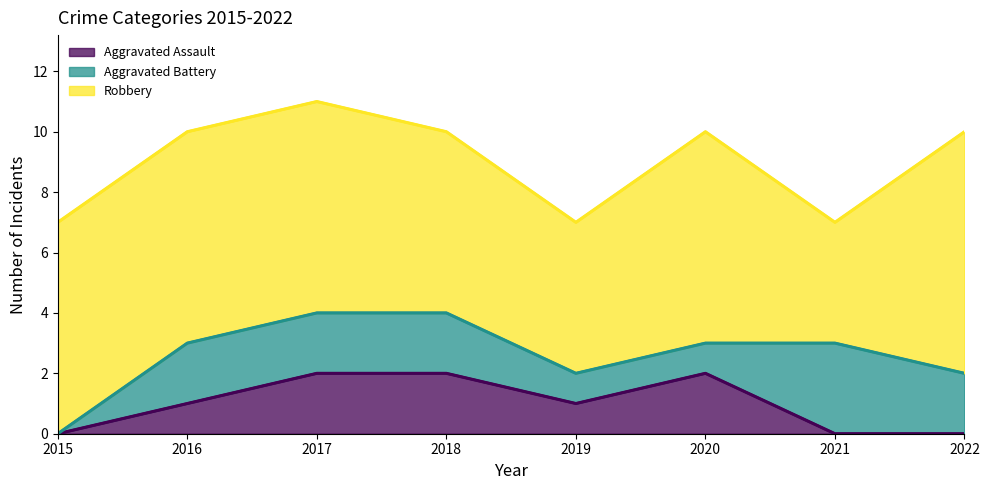

What is the average value of the Robbery series?

6